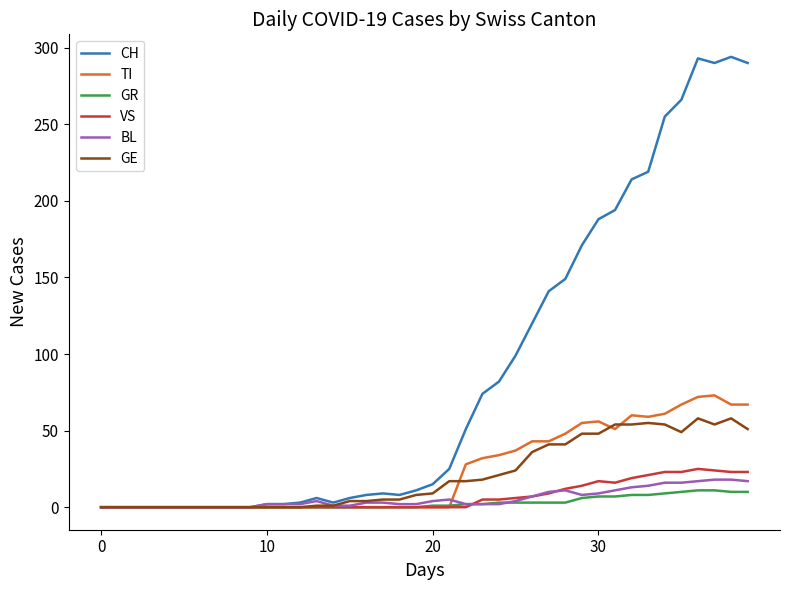

Which series has the largest total across all categories?

CH